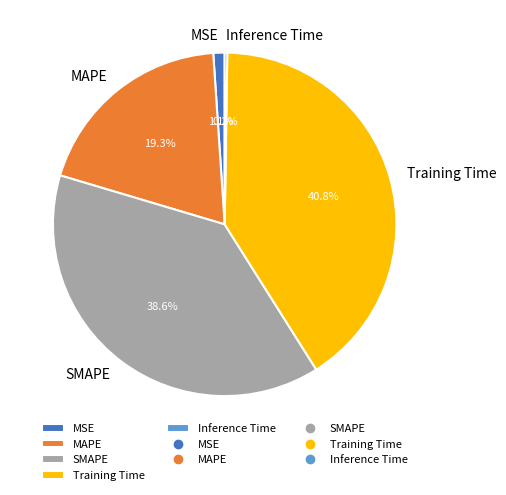

Does Training Time represent more than half of the total?

No